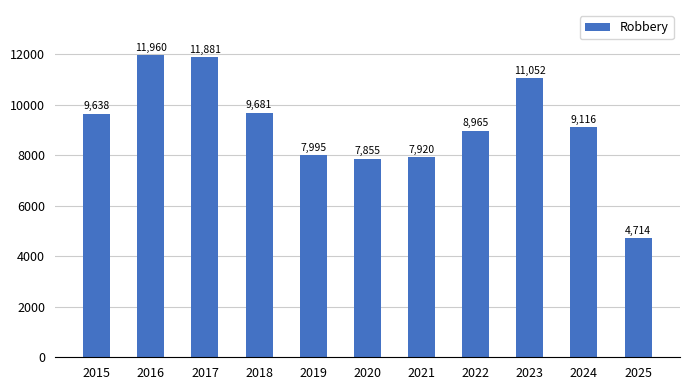

Reading left to right, list all the values displayed in this chart.

9638	11960	11881	9681	7995	7855	7920	8965	11052	9116	4714